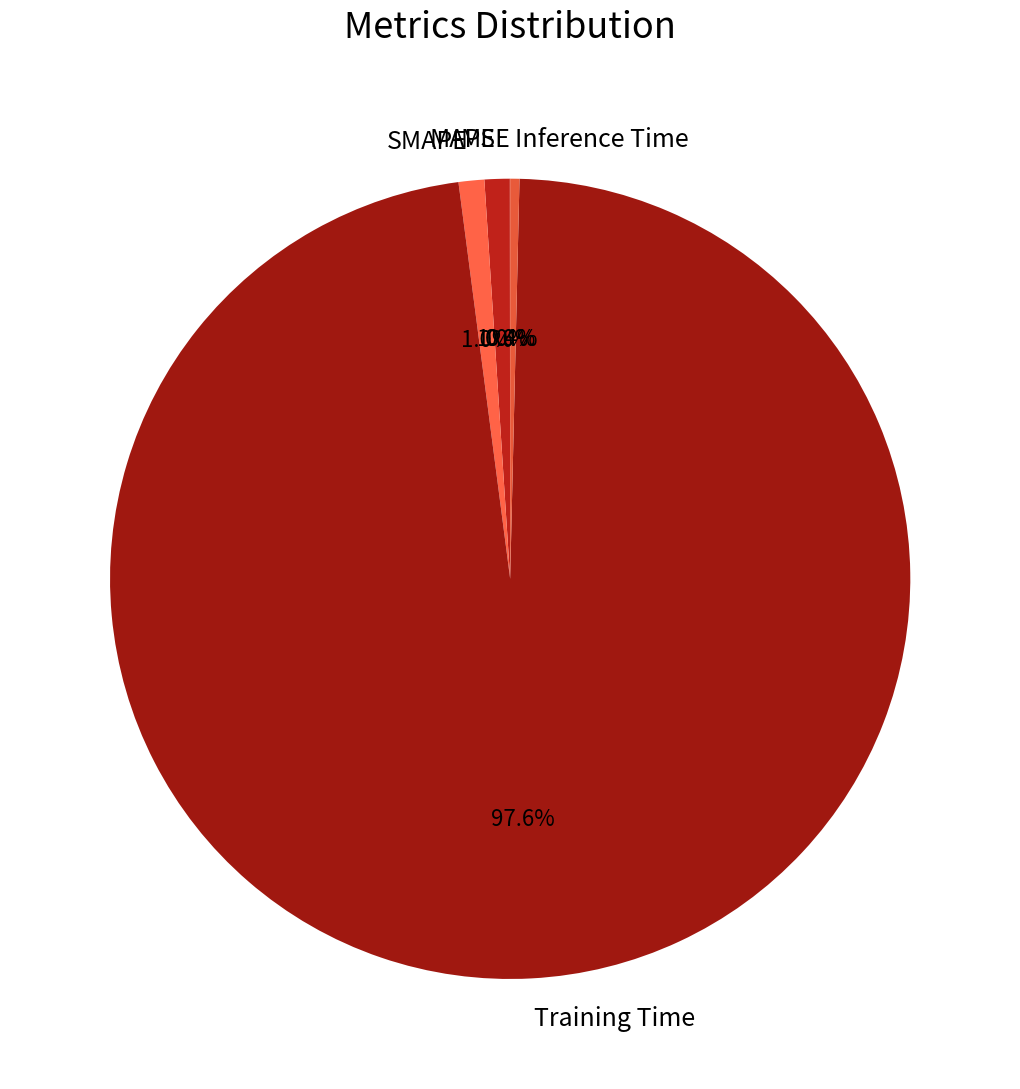

What percentage do Training Time and SMAPE together represent?

98.6%